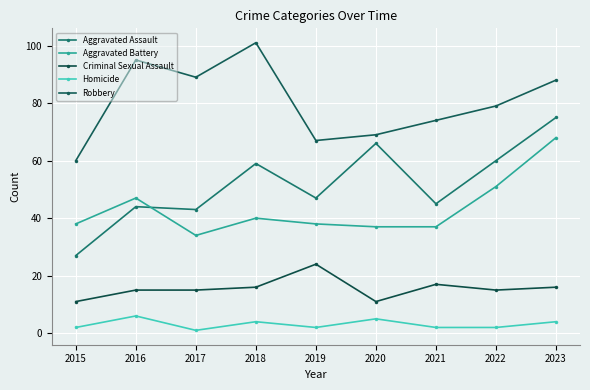

What is the minimum value shown in the chart?

1